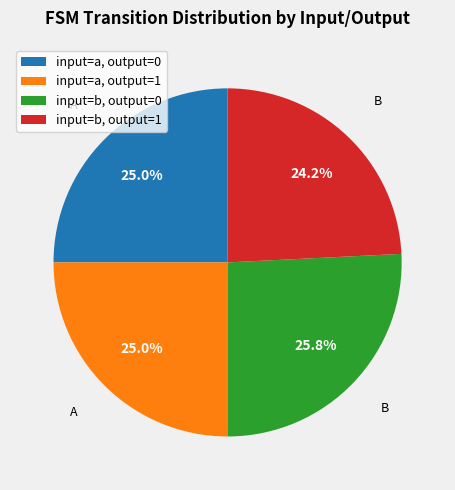

Combined, what portion of the pie is input=a, output=1 and input=a, output=0?

50.0%